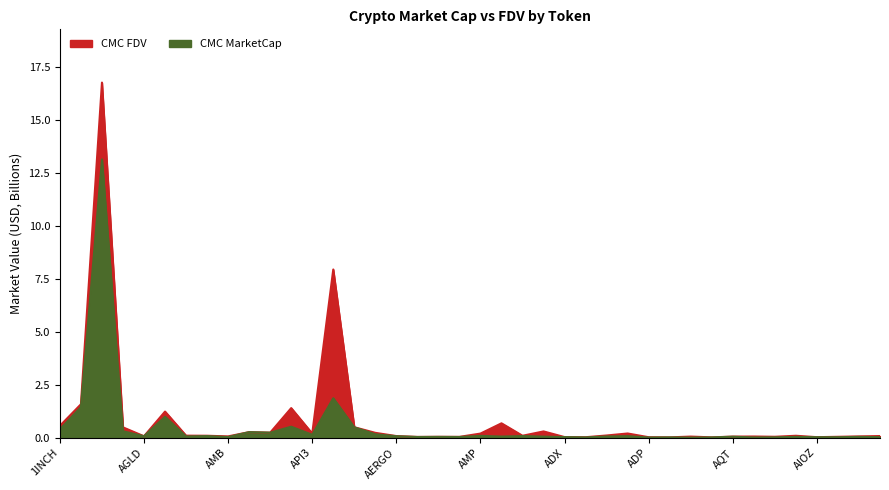

Between which two adjacent categories do CMC_MarketCap and CMC_FDV first intersect?

8 and 9